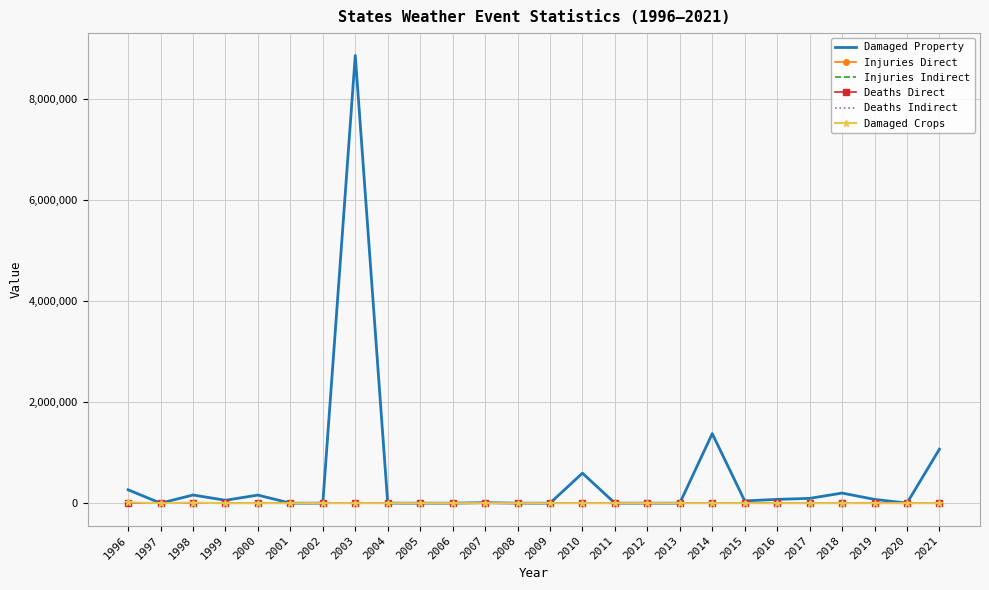

The value of Deaths Direct at 1998 is 0. True or false?

True